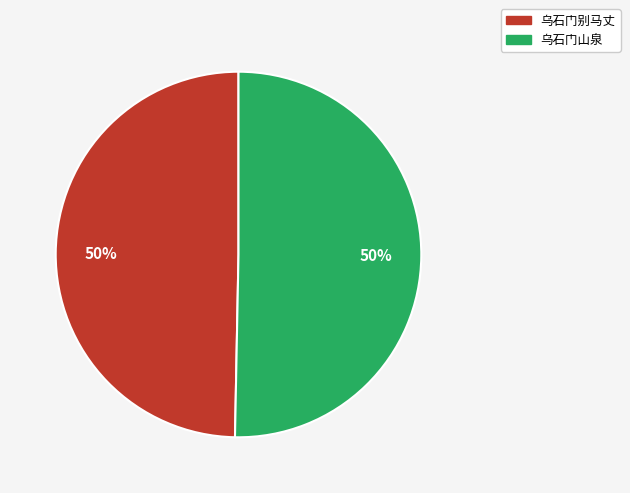

The 乌石门别马丈 slice represents 35% of the pie. True or false?

False